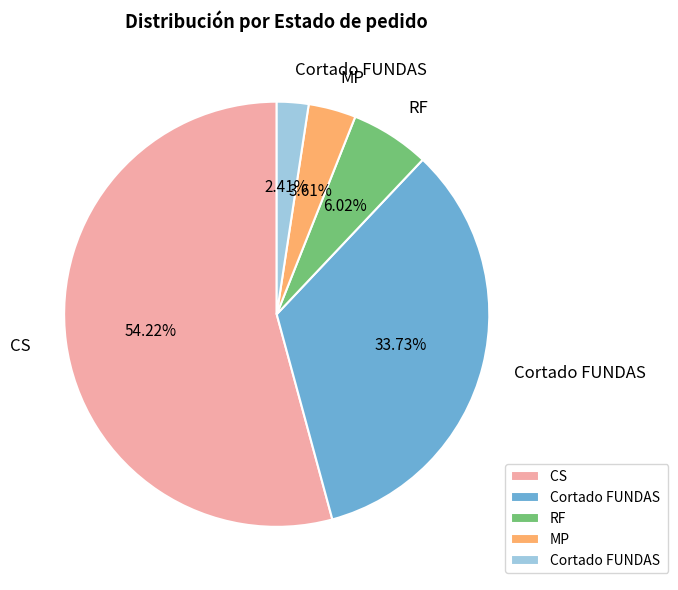

Is there a majority slice in this chart?

Yes